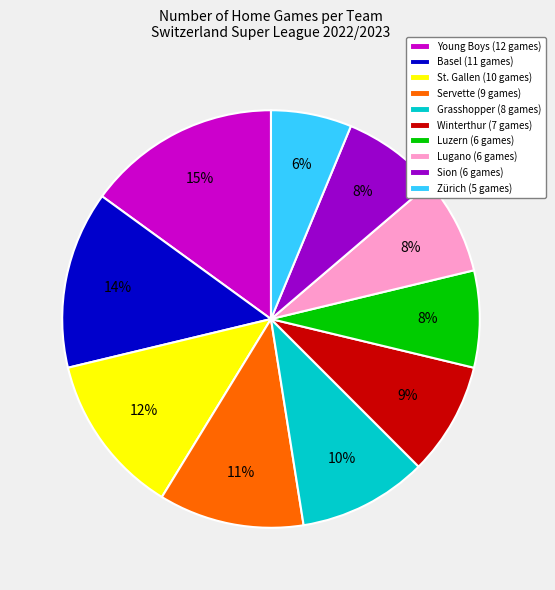

How many slices are in this pie chart?

10